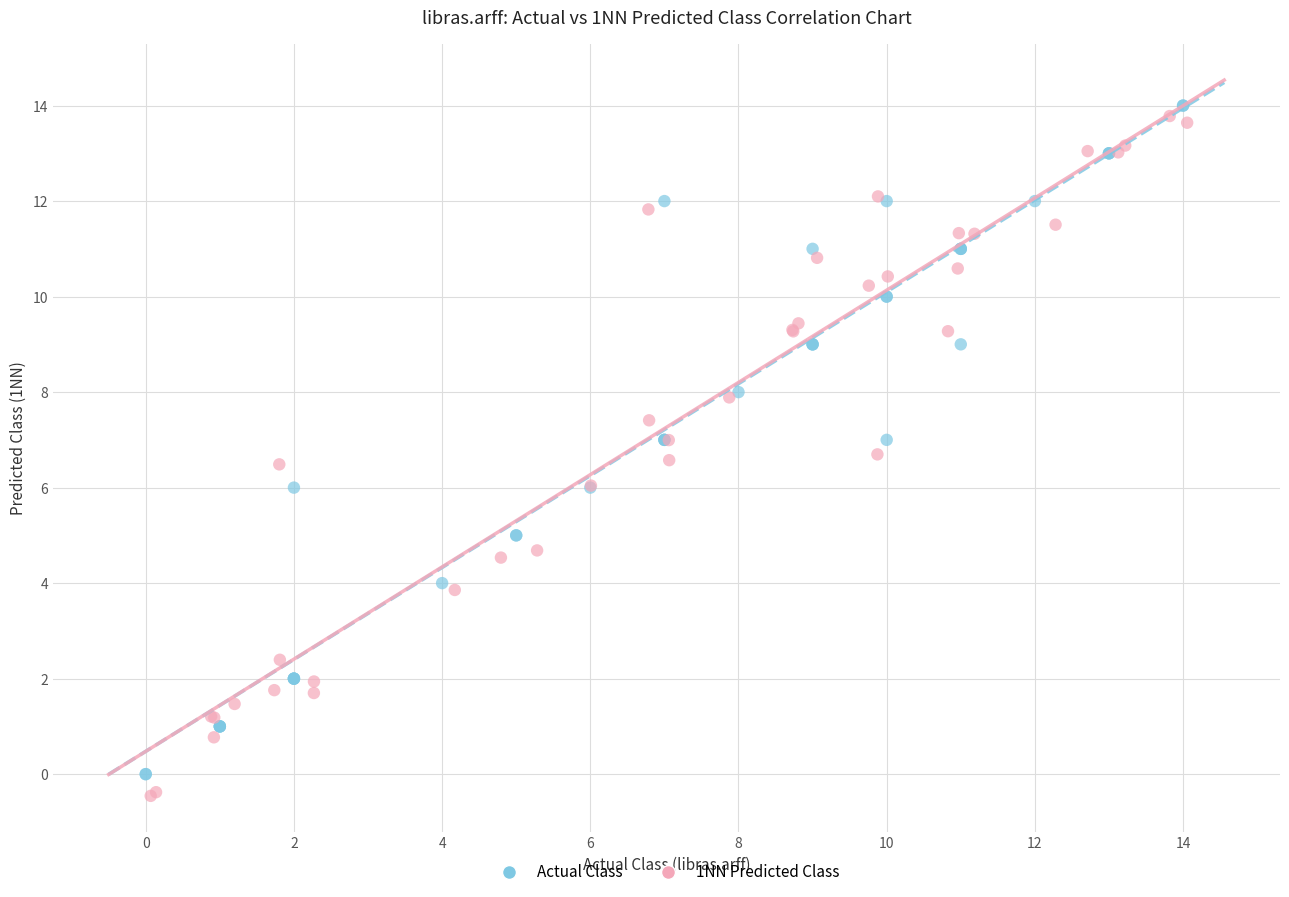

Which series reaches the minimum Y coordinate?

1NN Predicted Class